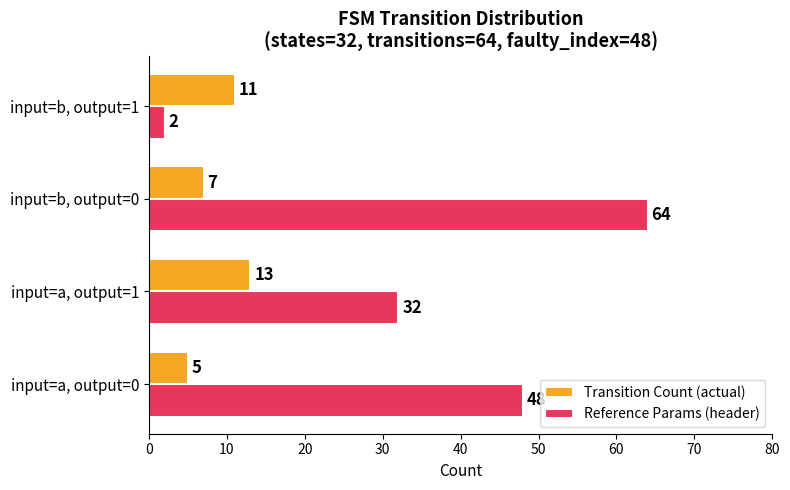

What is the smallest value displayed?

2